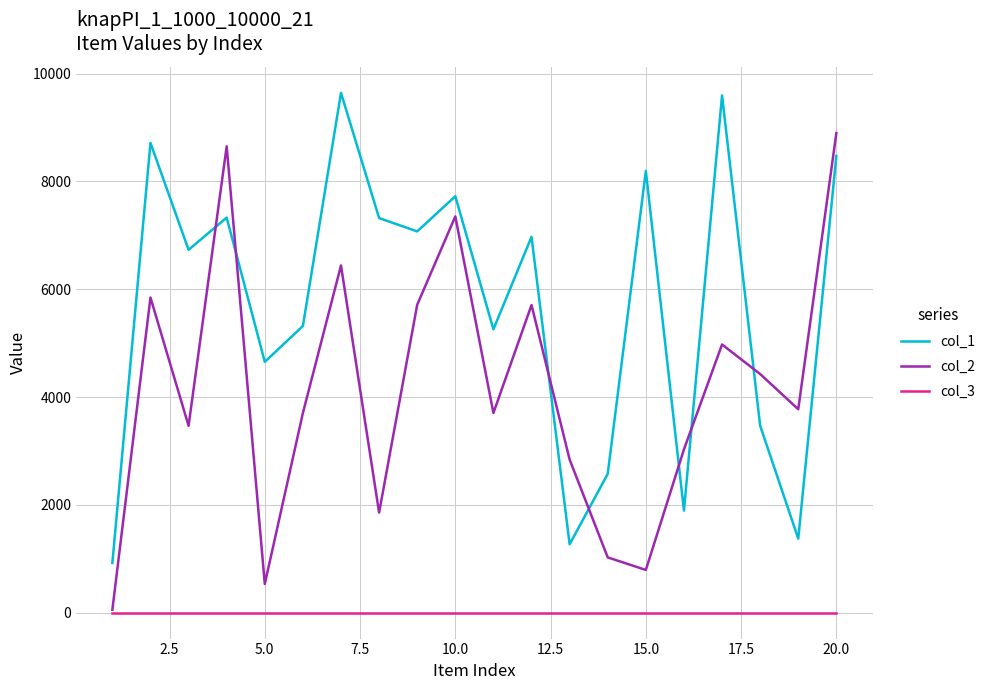

Which series has the largest total across all categories?

col_1